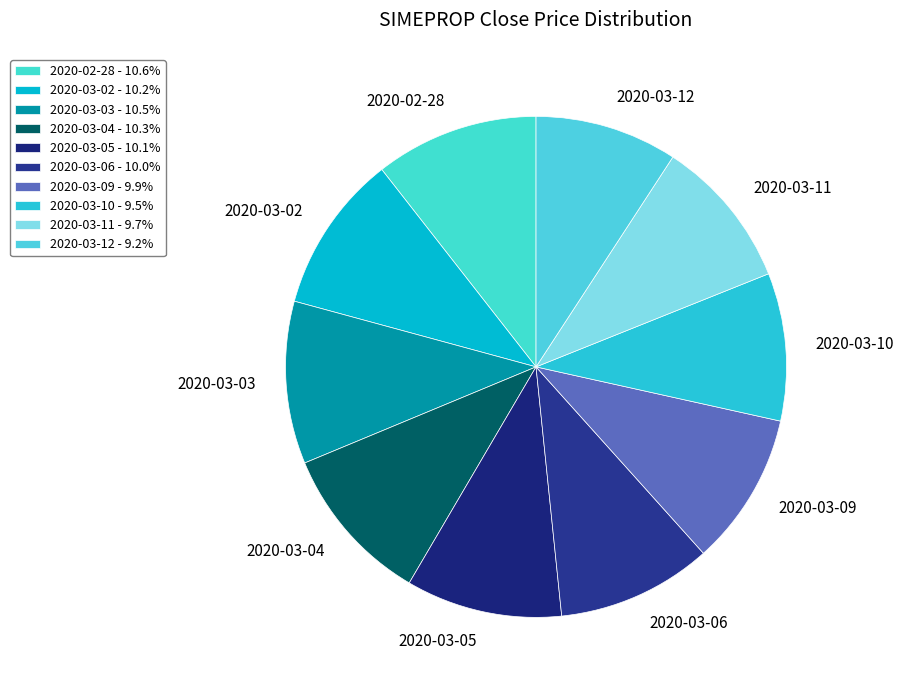

Do 2020-03-06 and 2020-03-11 together represent more than half of the pie?

No